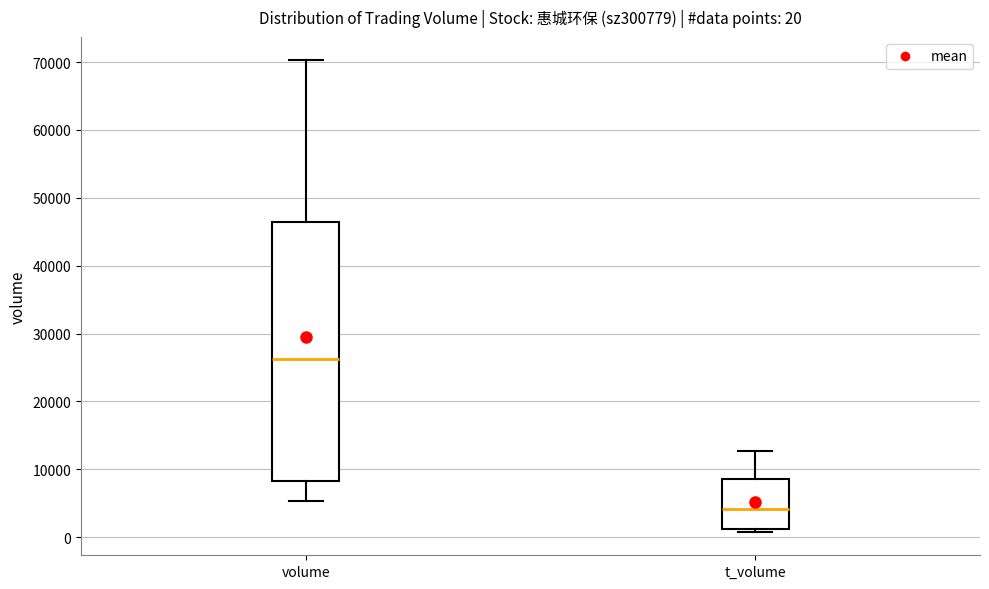

Which box's median line is the lowest?

t_volume